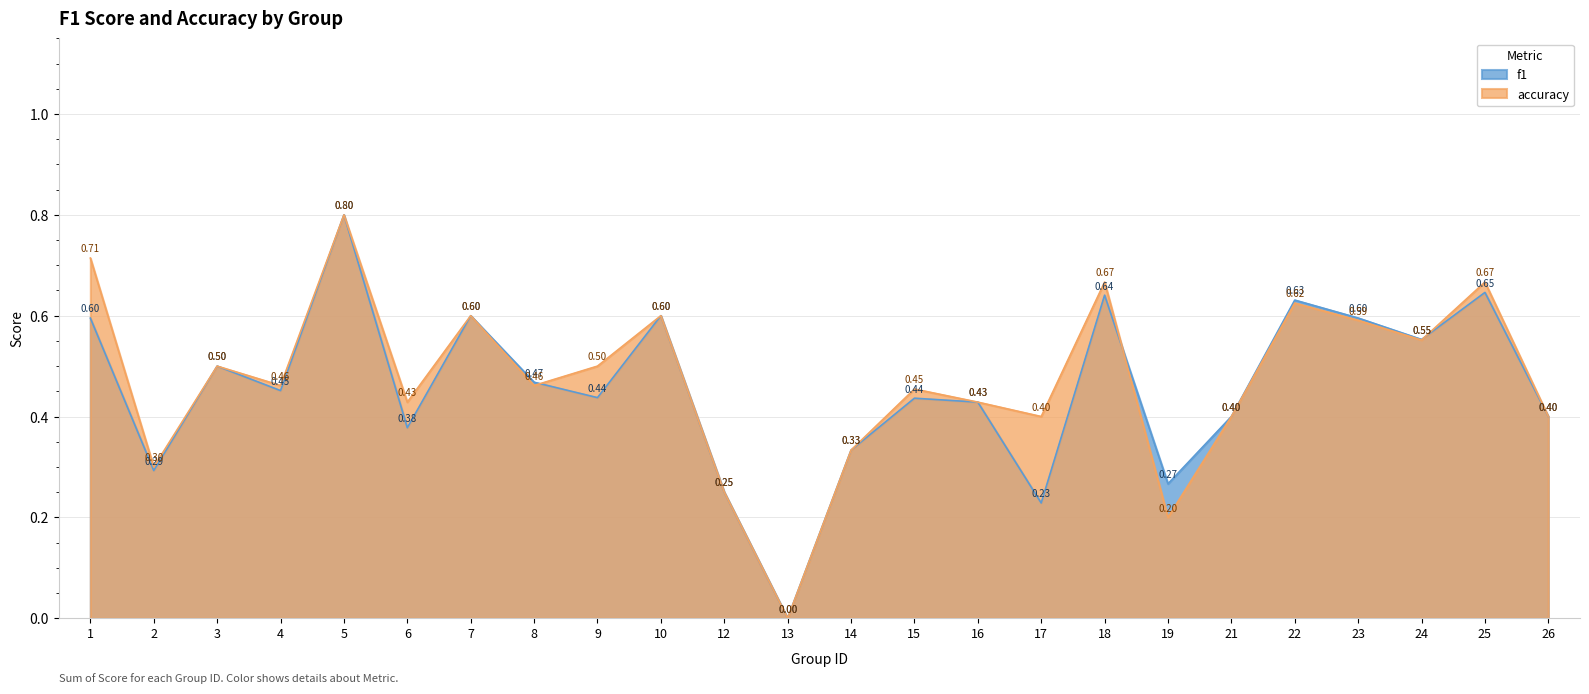

After their last crossing, which series has the higher values: f1 or accuracy?

accuracy